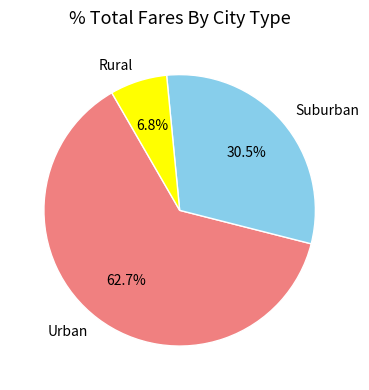

Between Urban and Suburban, which is larger?

Urban